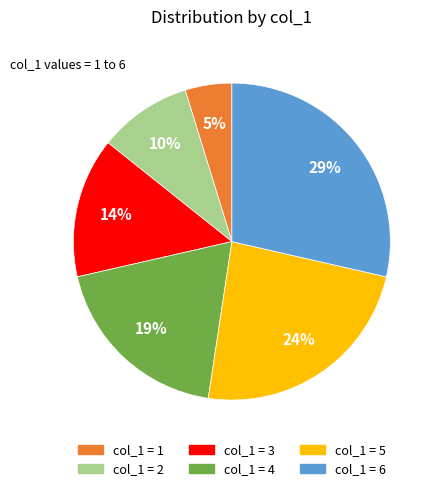

Does any single category account for the majority?

No